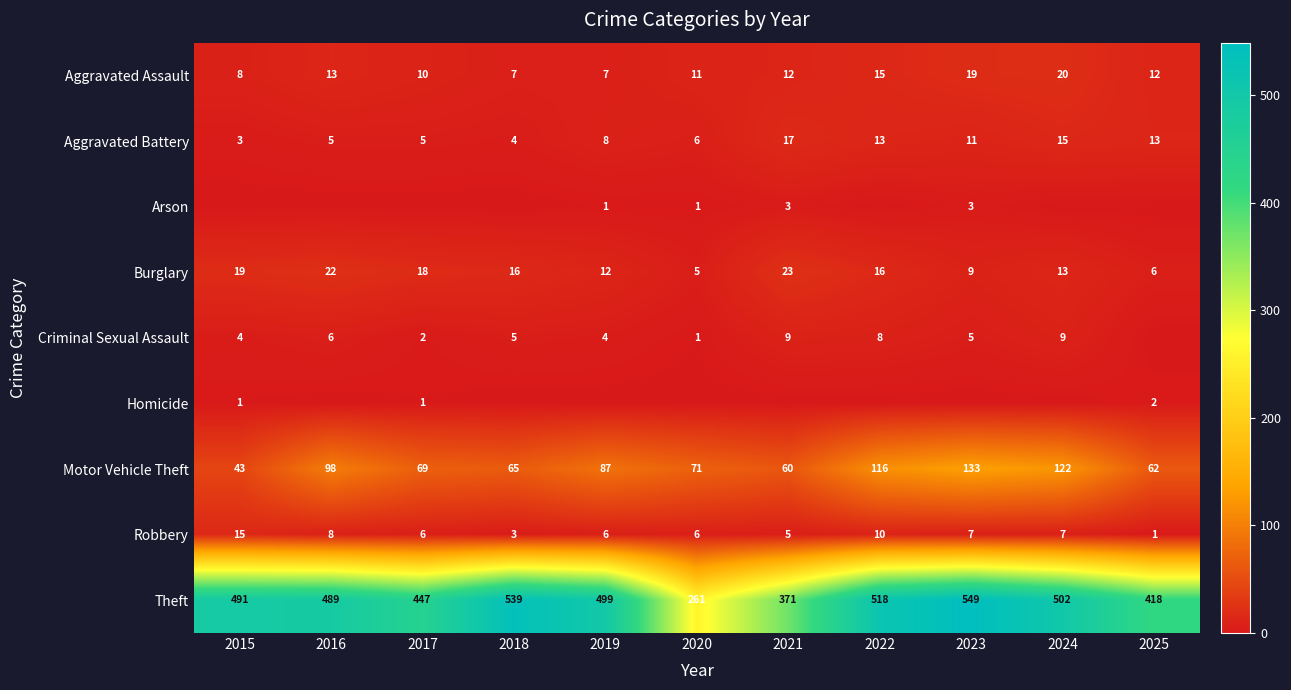

What is the sum of the Criminal Sexual Assault values at 2021 and 2015?

13